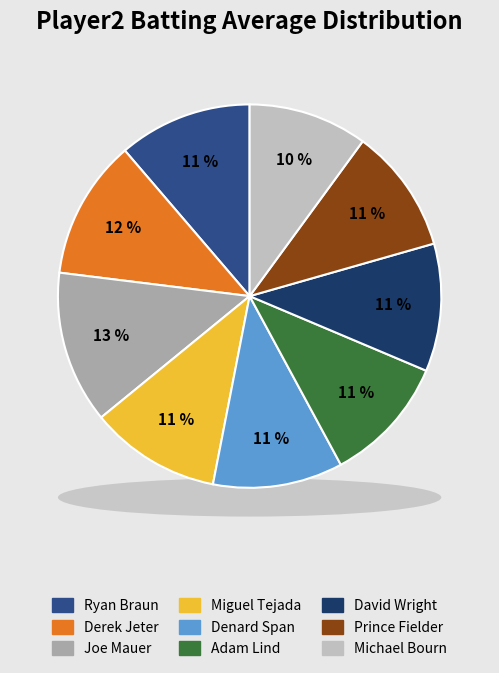

Is there a majority slice in this chart?

No